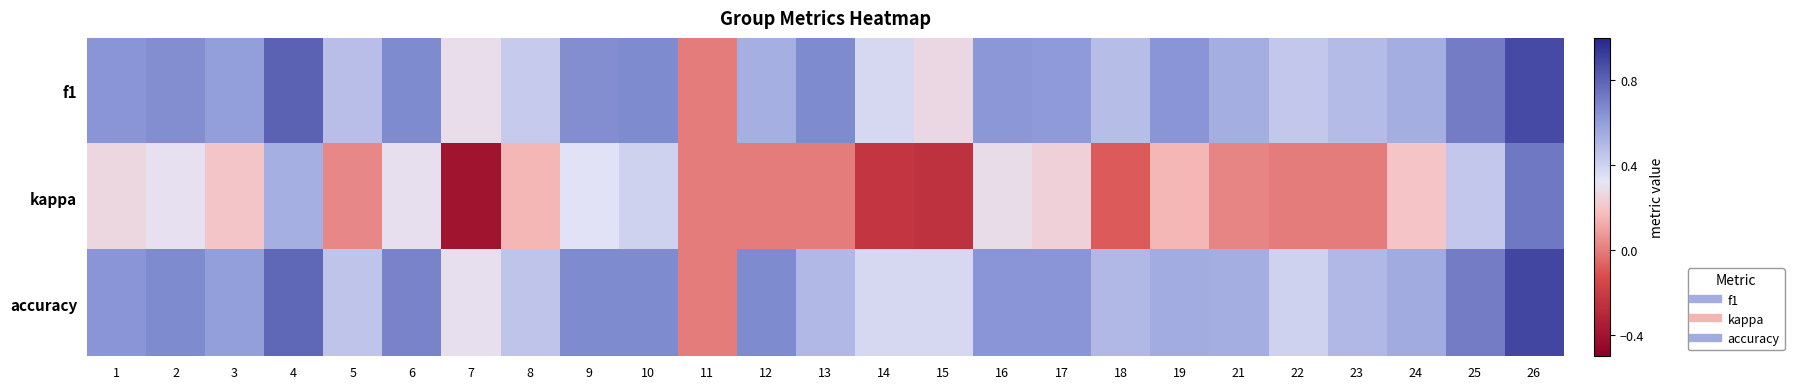

Which series has the largest range (max minus min)?

kappa